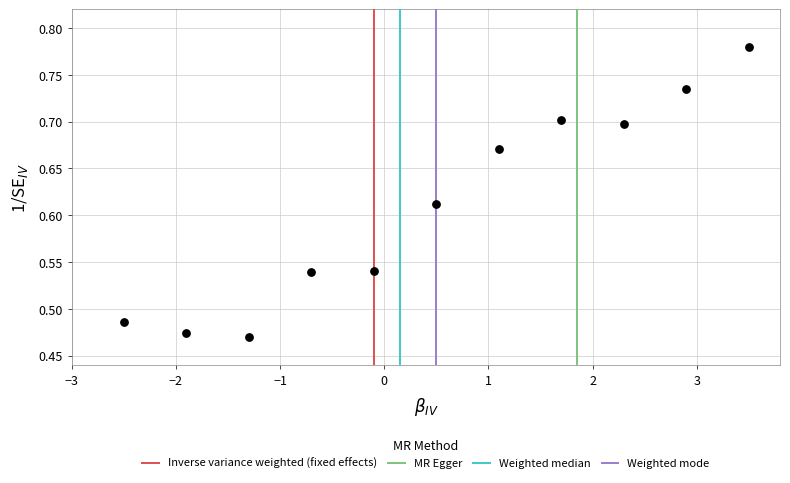

What is the range of X values (max minus min)?

6.0